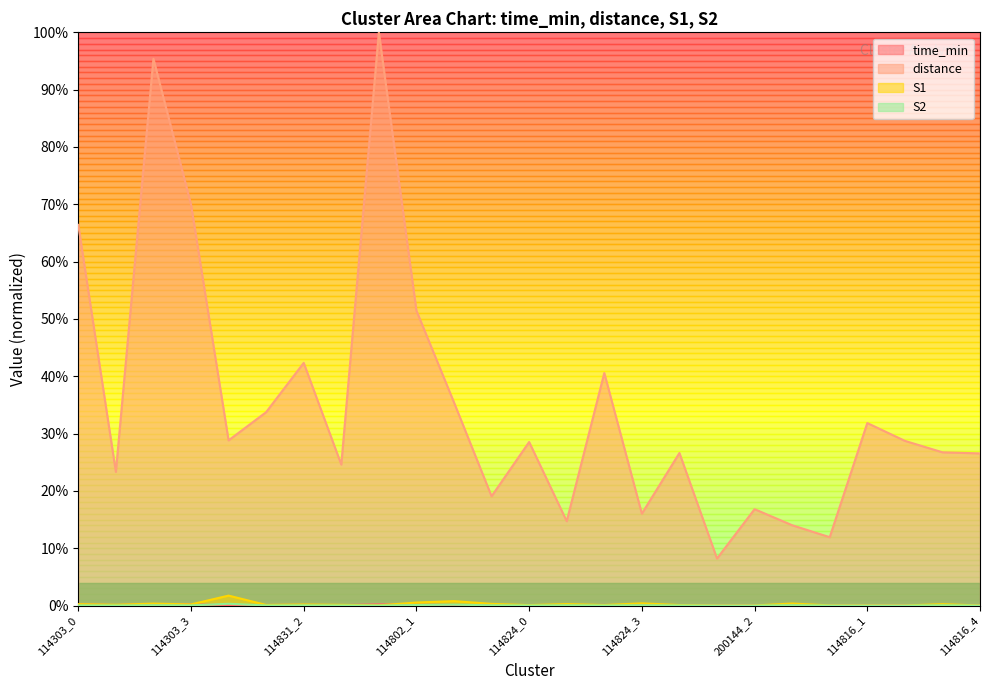

True or false: S2 has more than 2 interior local peaks.

True